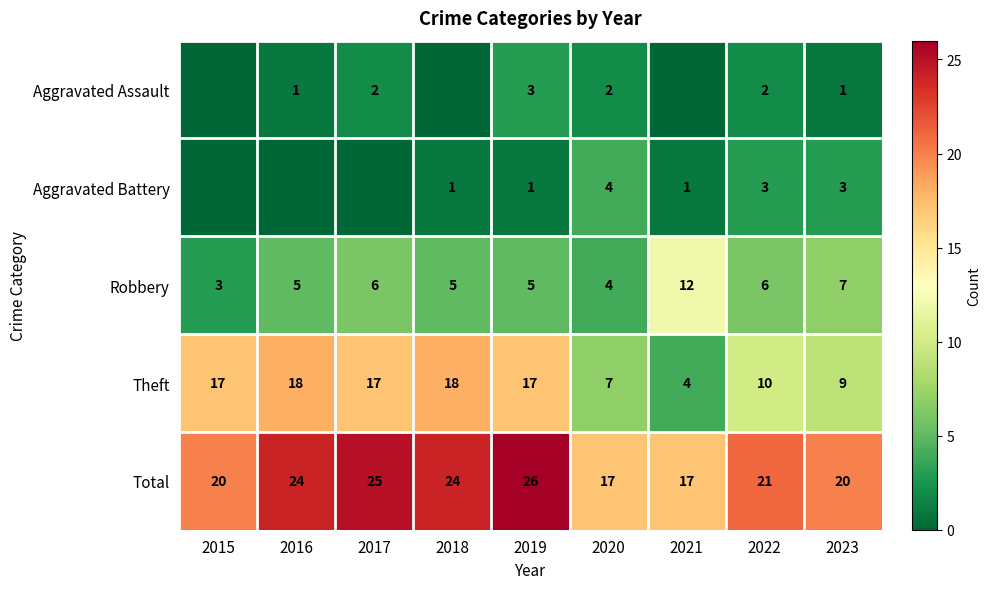

At how many categories does at least one series exceed 25?

1